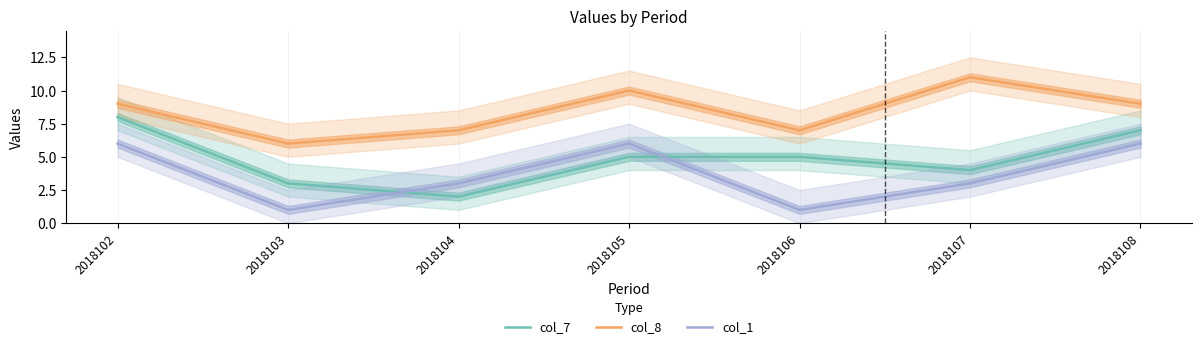

What are all the series names shown in the legend?

col_7, col_8, col_1